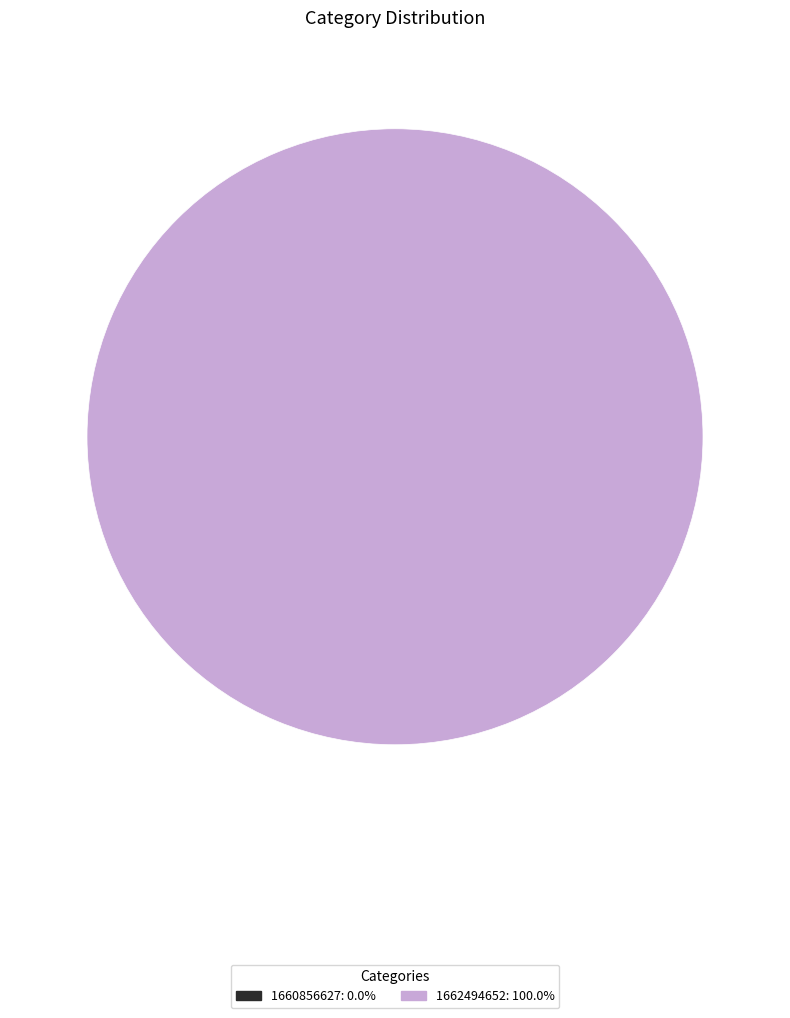

Which slice is the smallest?

1660856627